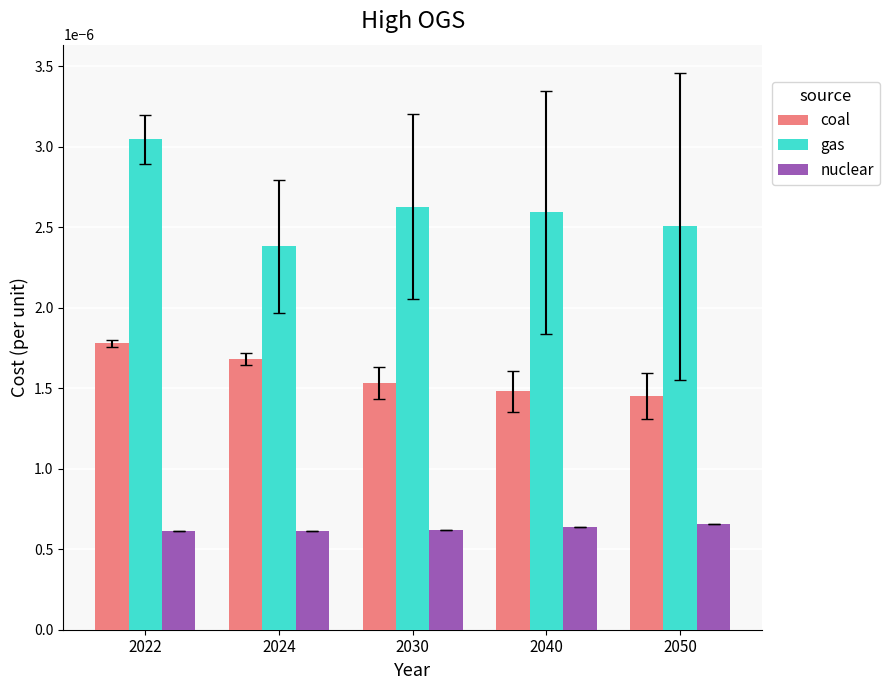

Rank the categories by coal value from lowest to highest.

2050, 2040, 2030, 2024, 2022